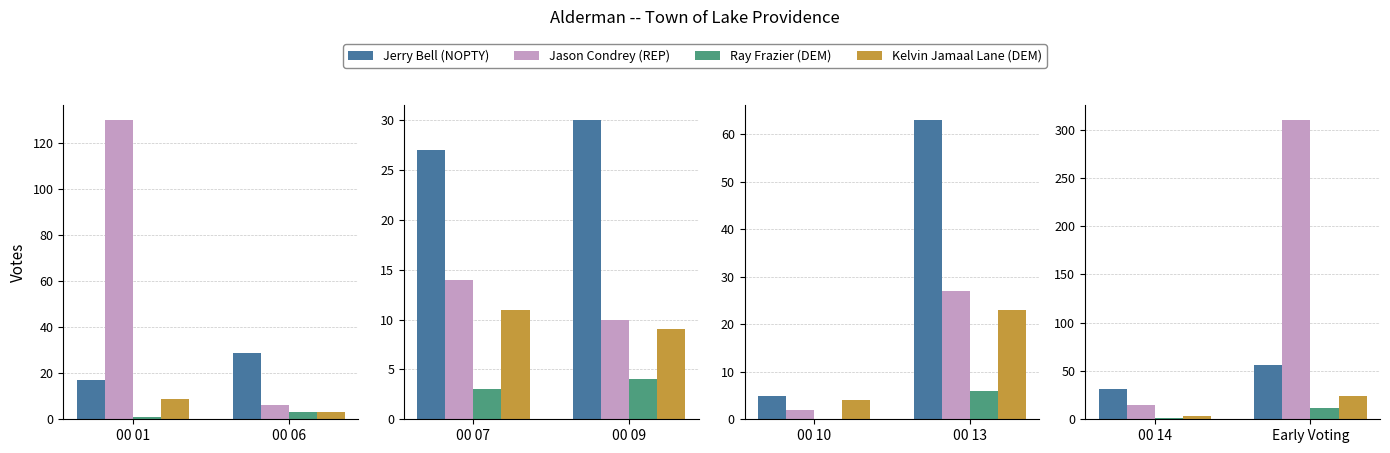

What is the maximum value for Jason Condrey (REP)?

310